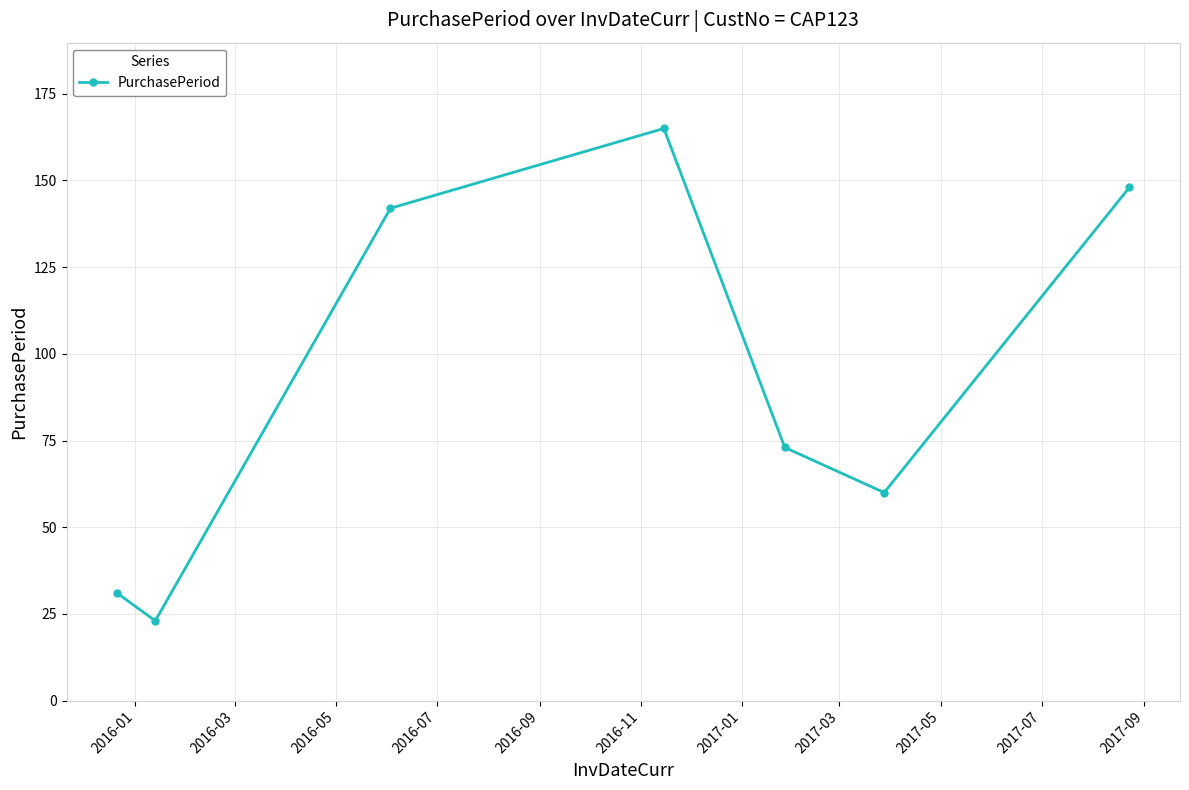

How many lines are shown in the chart?

1